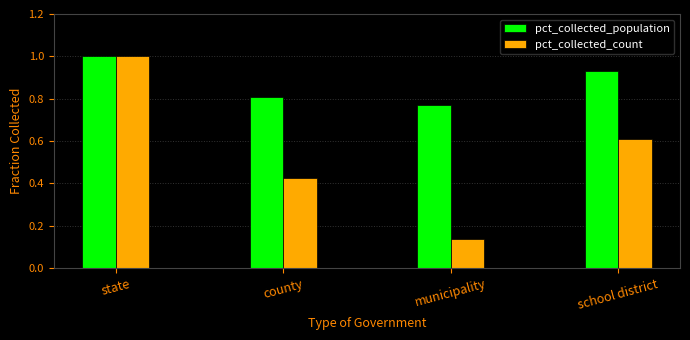

At how many categories does at least one series exceed 0?

4